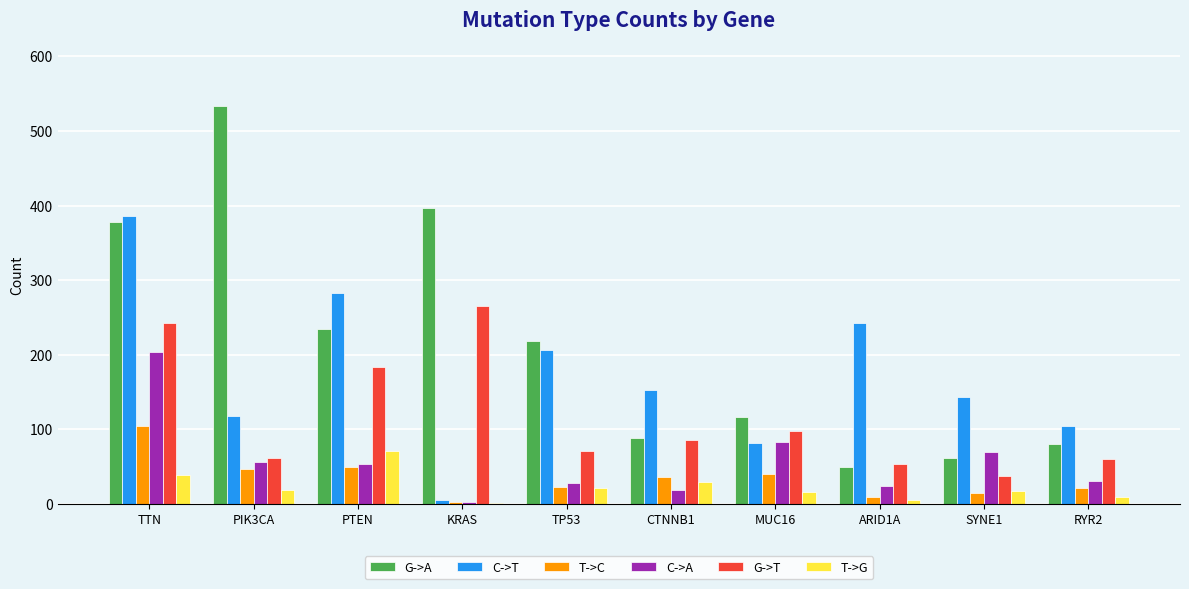

The value of G->T at TP53 is 97. True or false?

False